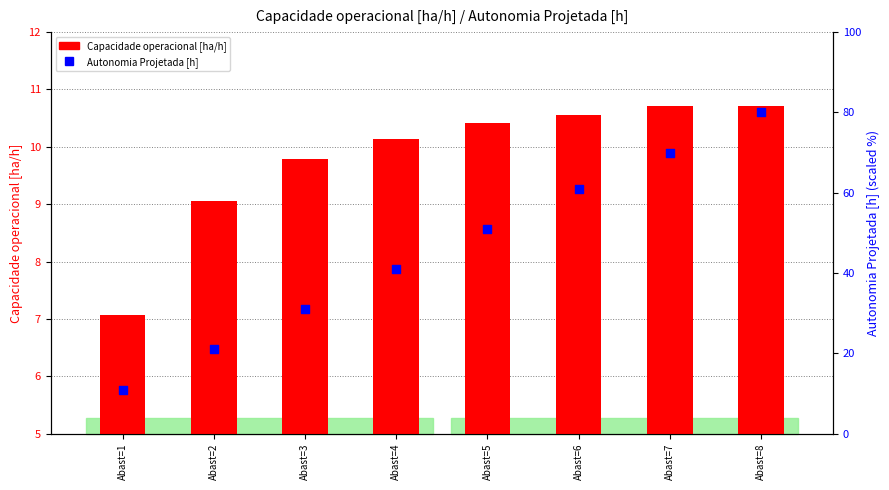

Which series reaches the minimum Y coordinate?

Capacidade operacional [ha/h]